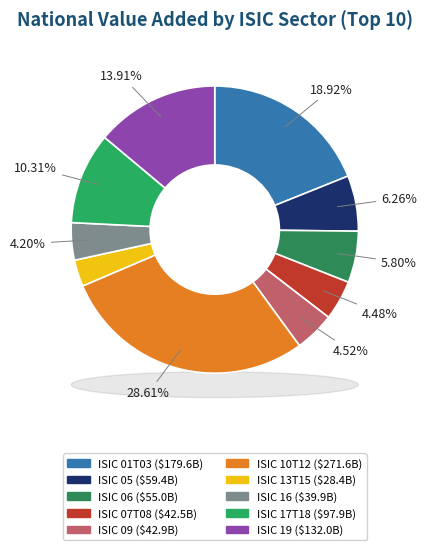

To the nearest percent, what portion does ISIC 09 represent?

5%